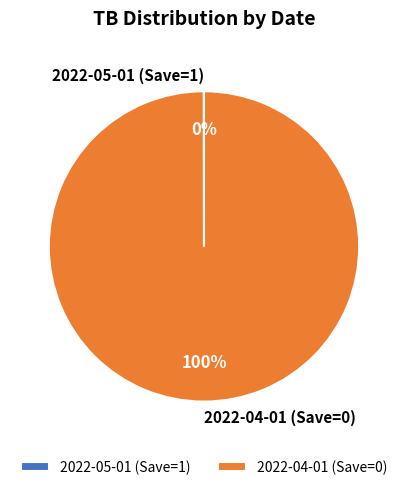

What percentage is the 2022-04-01 (Save=0) slice, to the nearest percent?

100%